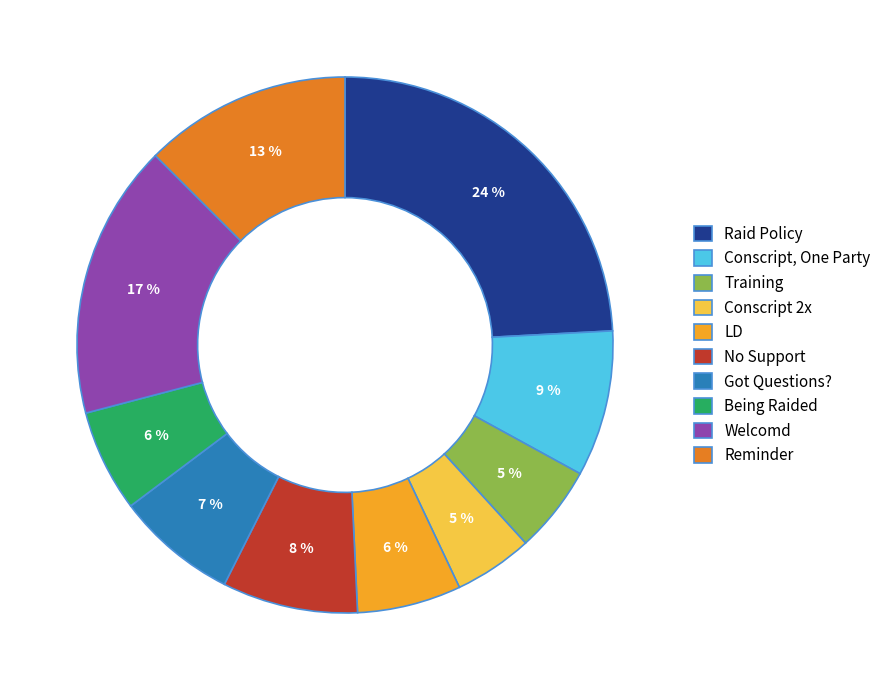

Which slice is the largest?

Raid Policy